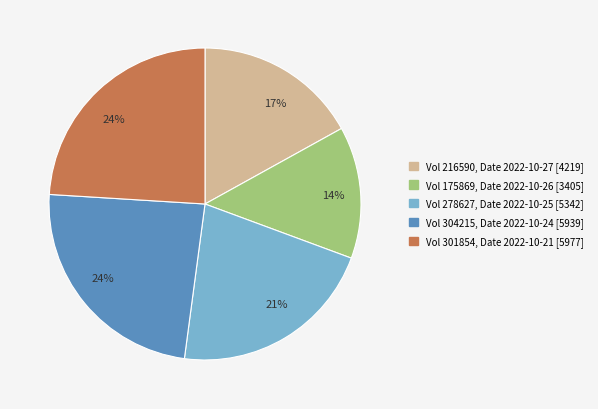

To the nearest percent, what portion does Vol 278627, Date 2022-10-25 [5342] represent?

21%